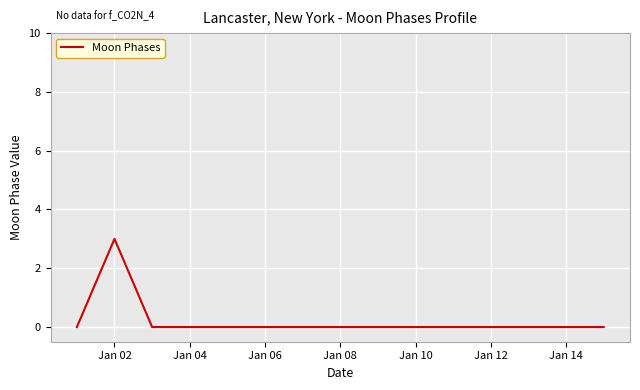

What is the greatest value displayed?

3